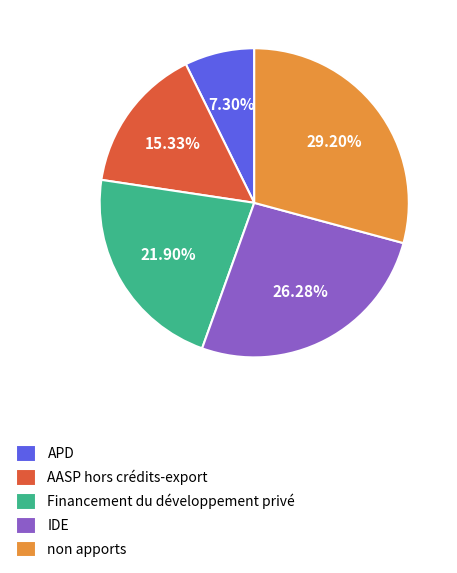

Do APD and Financement du développement privé together represent more than half of the pie?

No